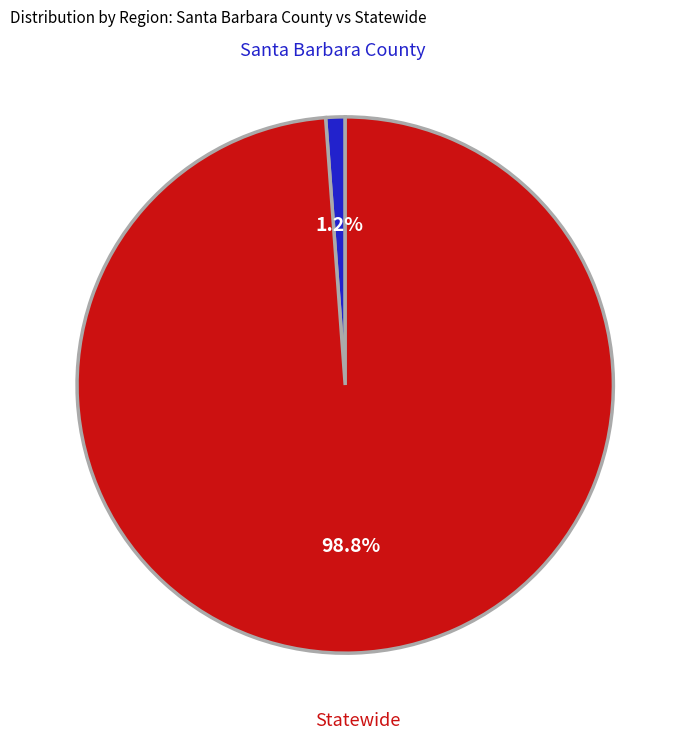

To the nearest percent, what is the difference between the largest and smallest slice percentages?

98%